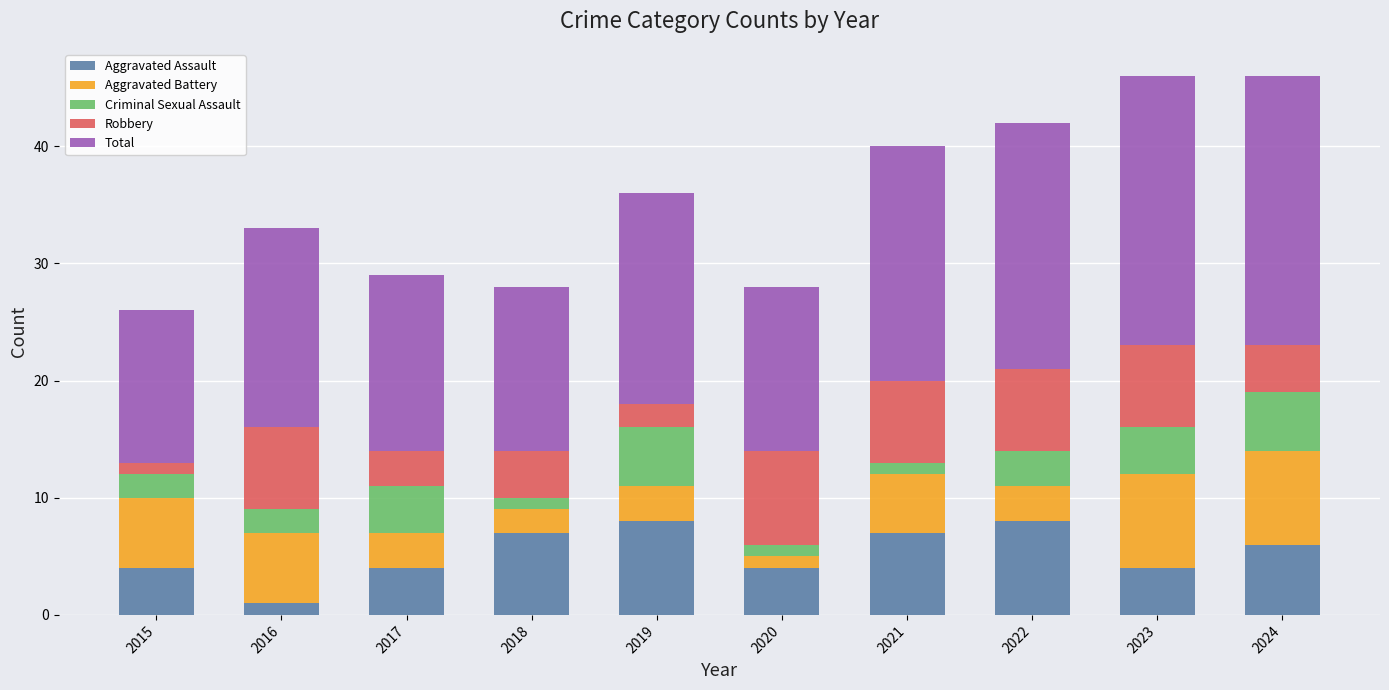

True or false: Aggravated Assault has a value of 7 at 2021.

True